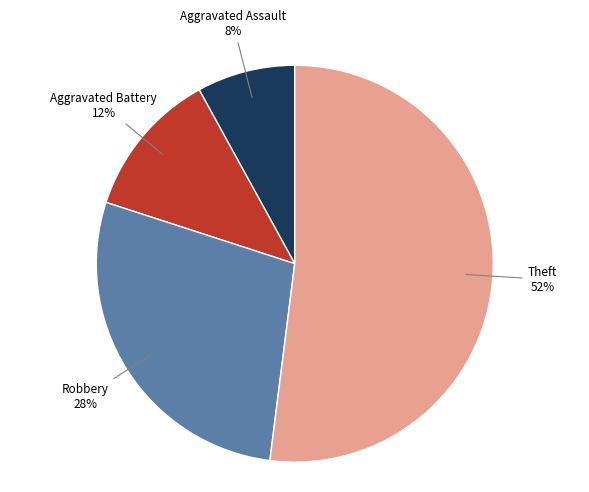

Is there a majority slice in this chart?

Yes